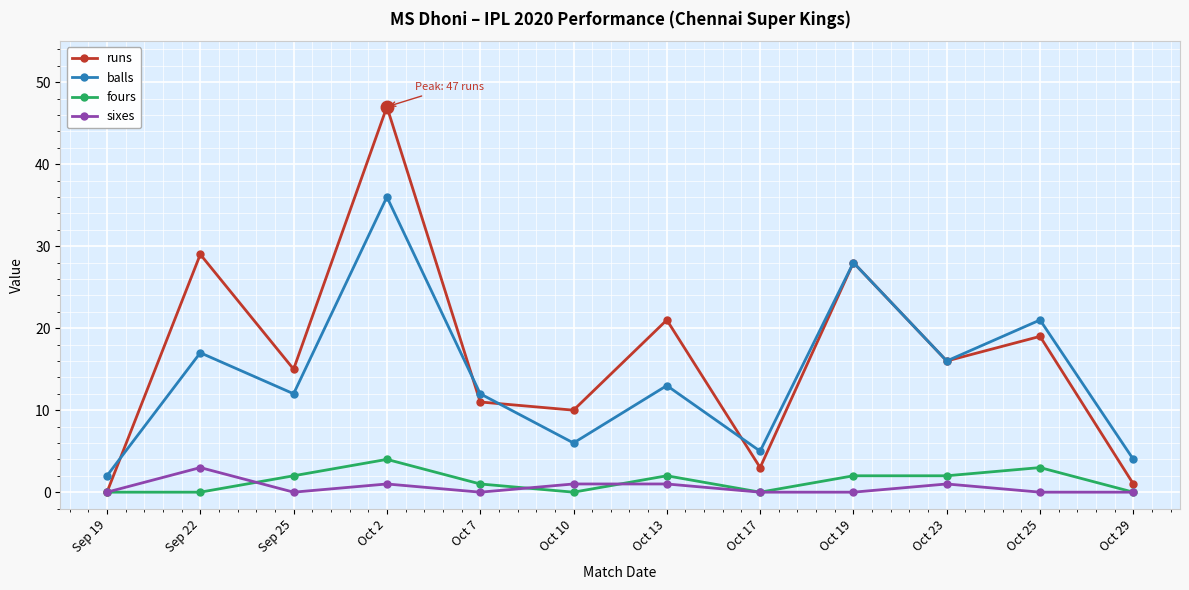

Where is the first local maximum for fours?

Oct 2